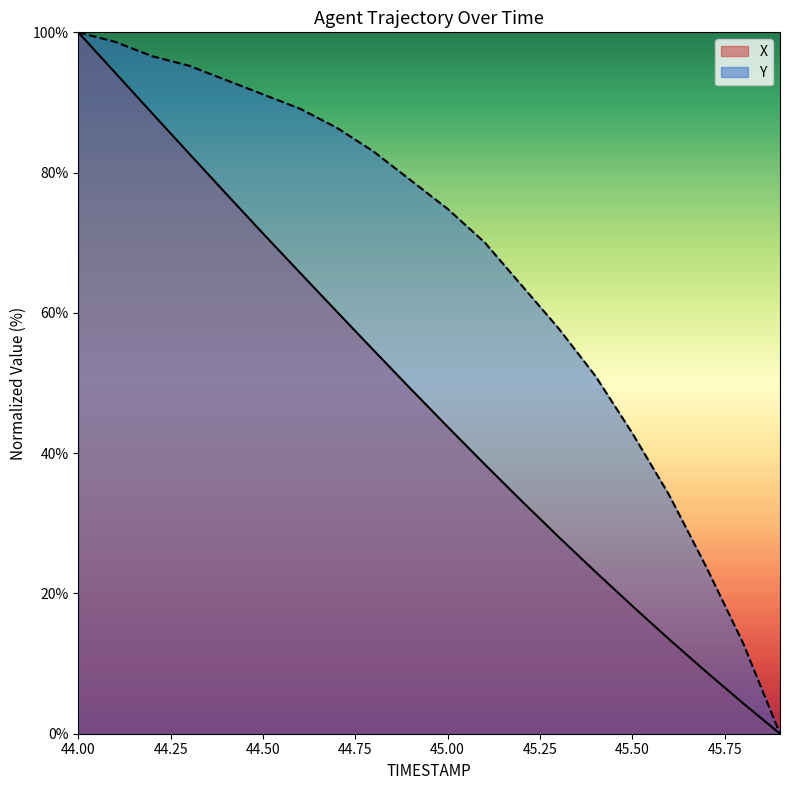

What are all the series names shown in the legend?

X, Y